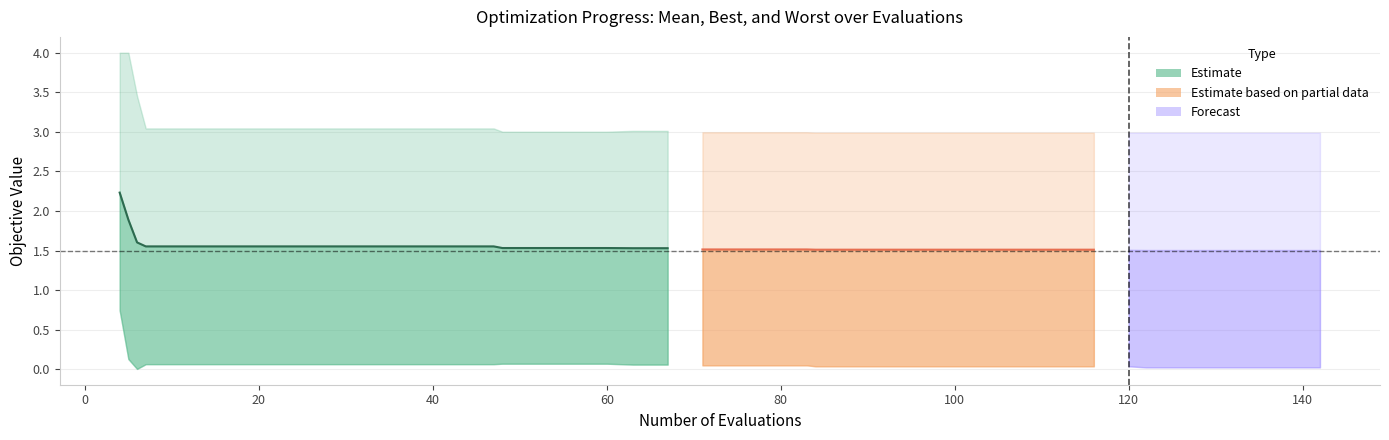

True or false: mean and best cross at least once.

False